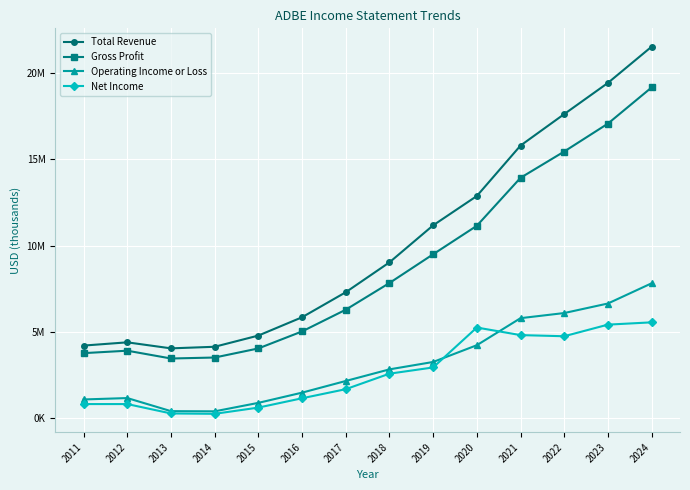

True or false: Net Income has more than 1 points higher than both neighbors.

False